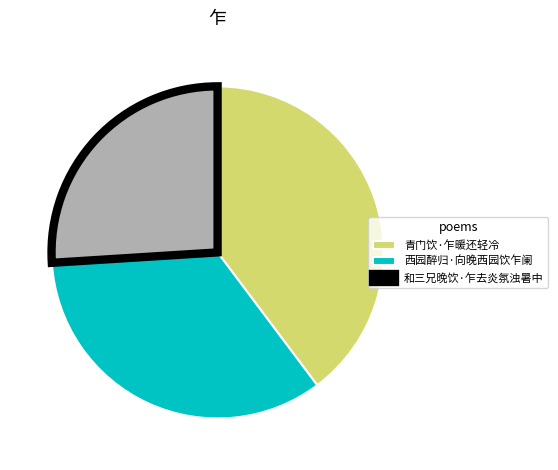

Does any single category account for the majority?

No